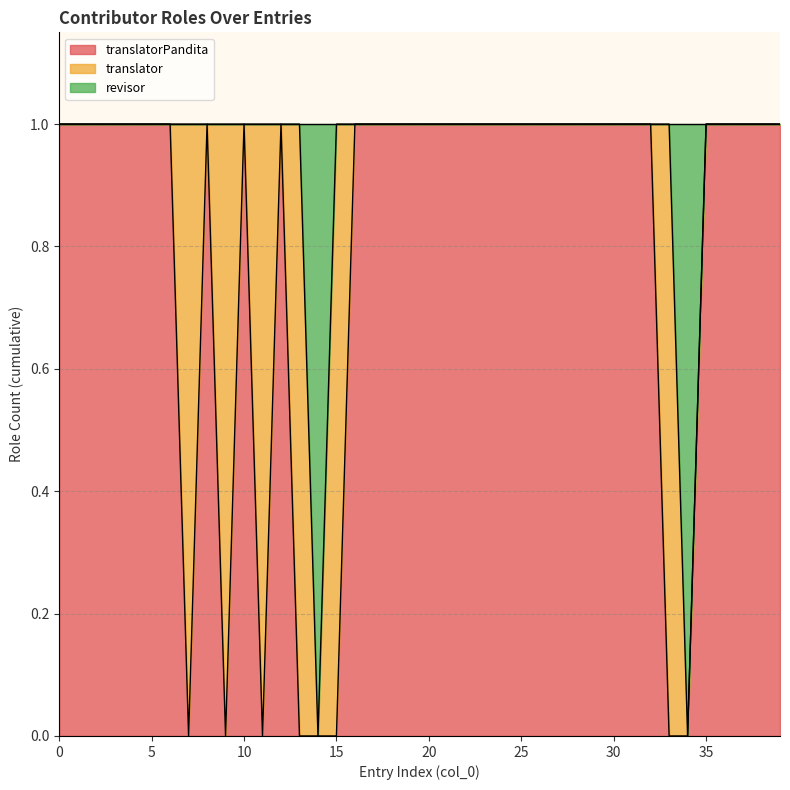

Does the chart have visible grid lines?

Yes